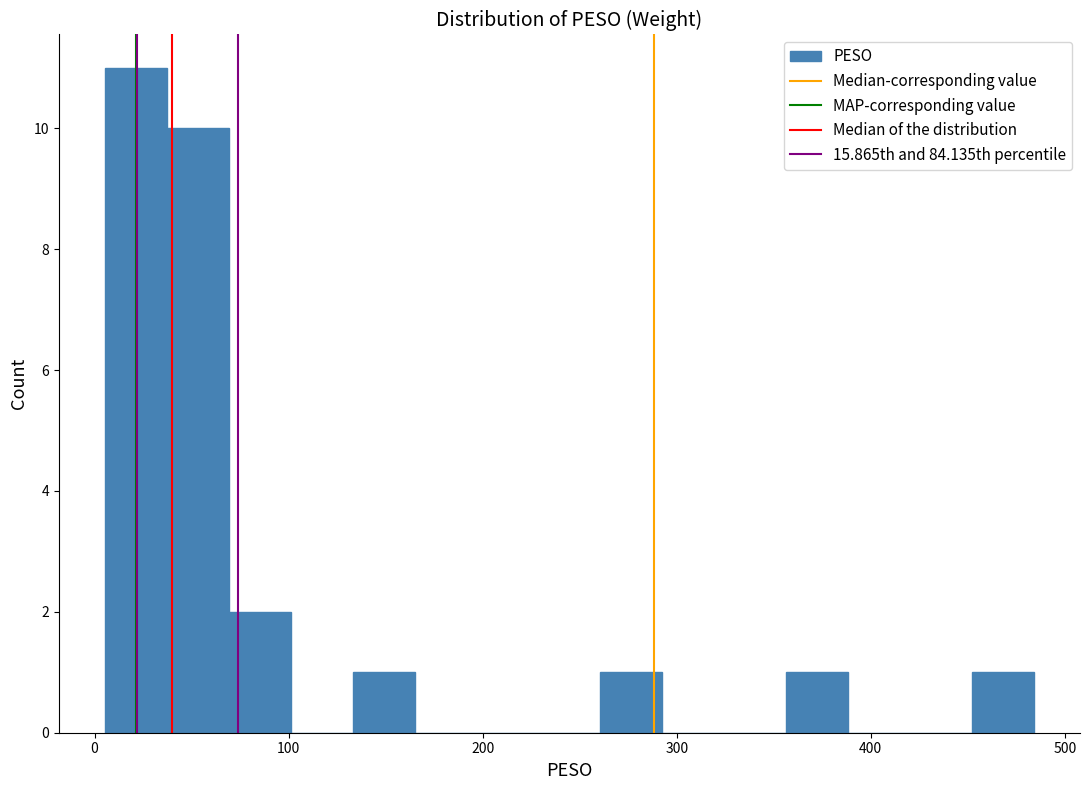

Around what value on the x-axis is the tallest bar? Give the approximate position of its centre, as read against the axis.

20